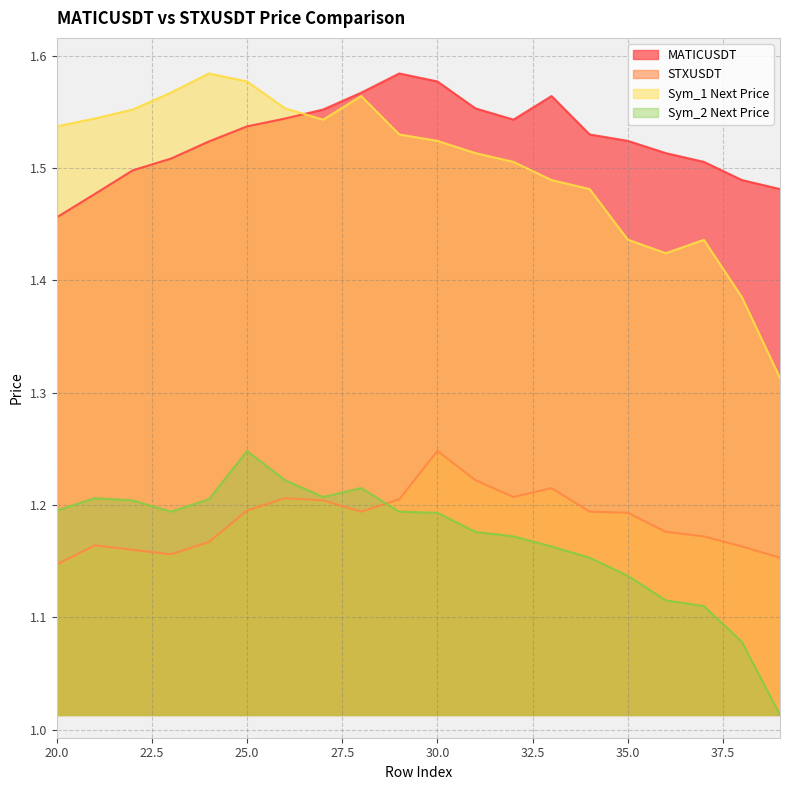

Rank the series at 27 from highest to lowest value.

MATICUSDT, Sym_1 Next Price, Sym_2 Next Price, STXUSDT